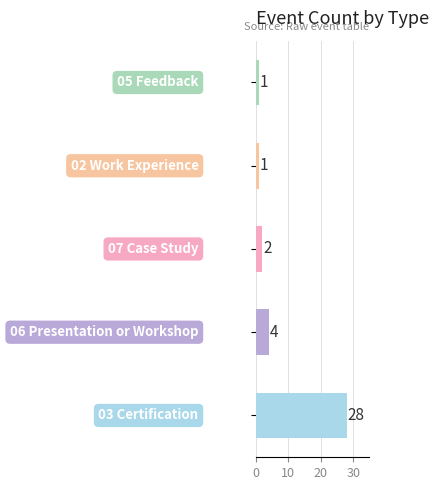

How many bars are there in total?

5